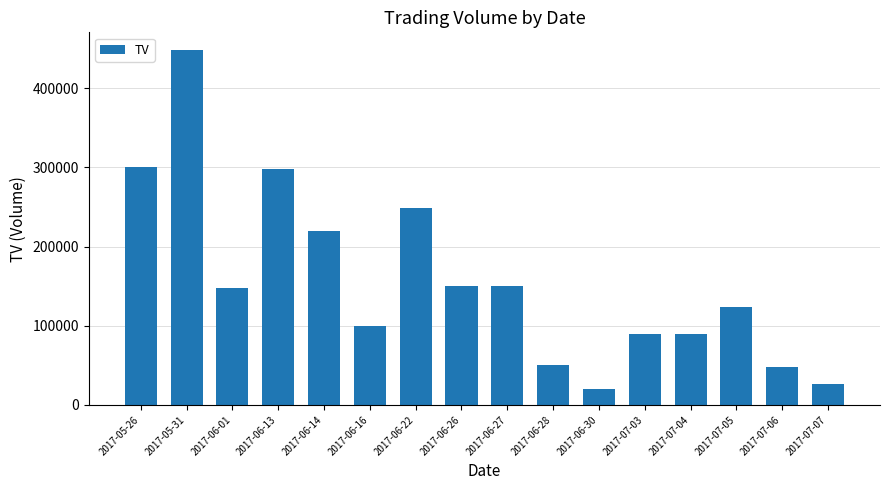

What is the sum of the values at 2017-07-06 and 2017-06-30?

68000